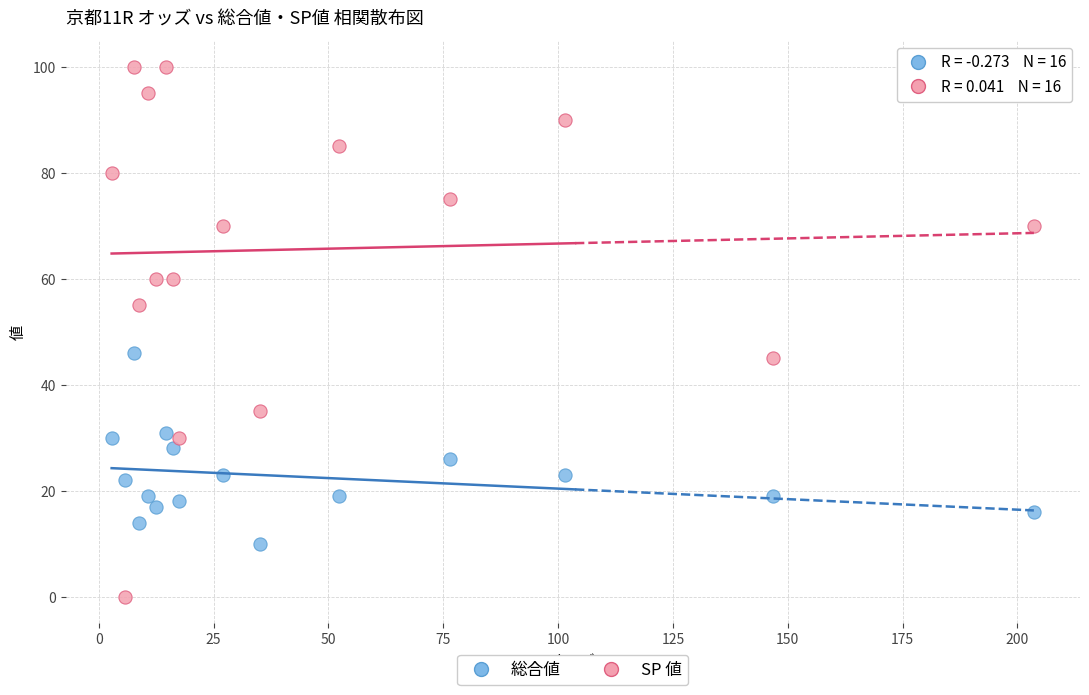

Across all data points, what is the range of Y values (max minus min)?

100